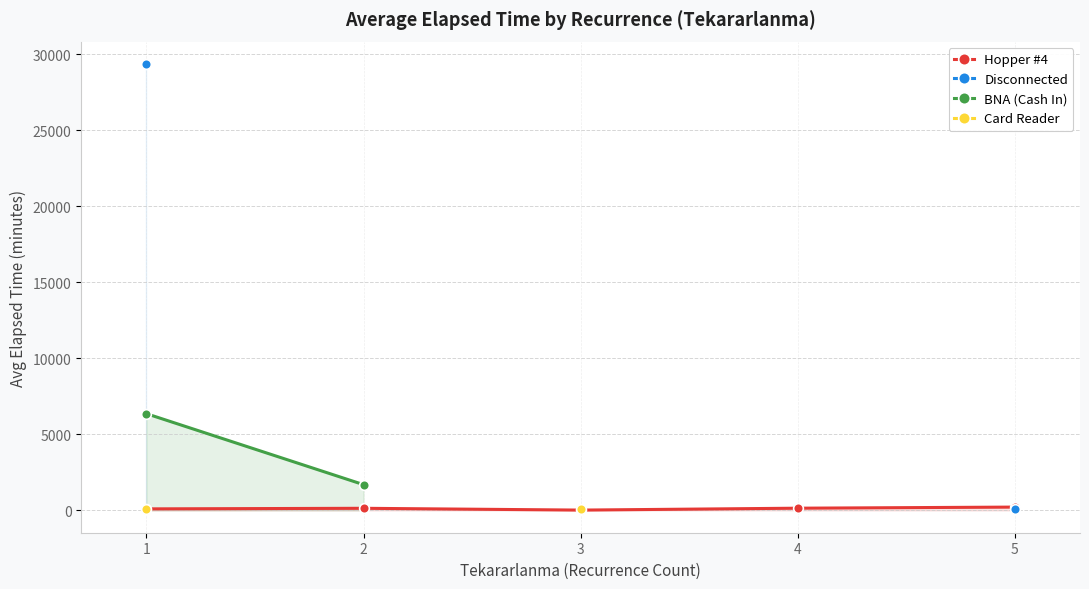

Between 3 and 2, which is larger?

2